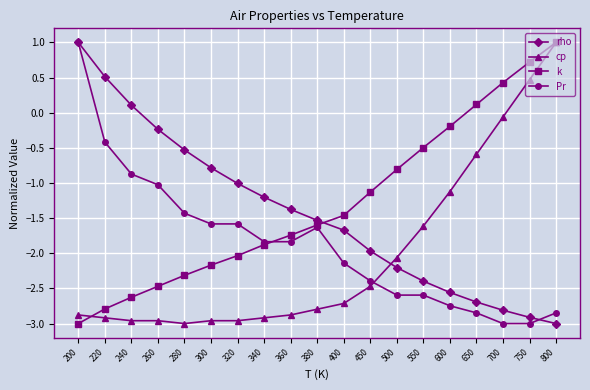

What is the sum of the k values at 550 and 450?

-1.6